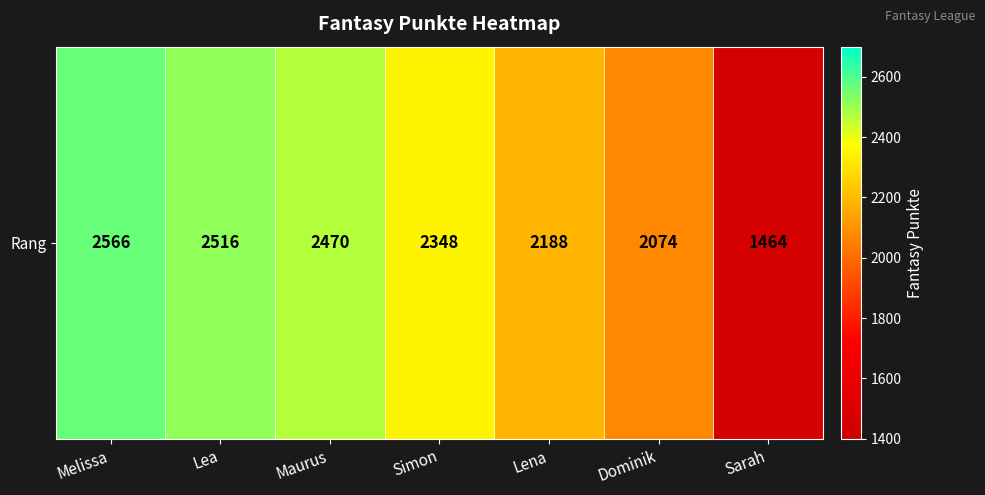

Reading left to right, transcribe all the data shown in this chart.

2566	2516	2470	2348	2188	2074	1464